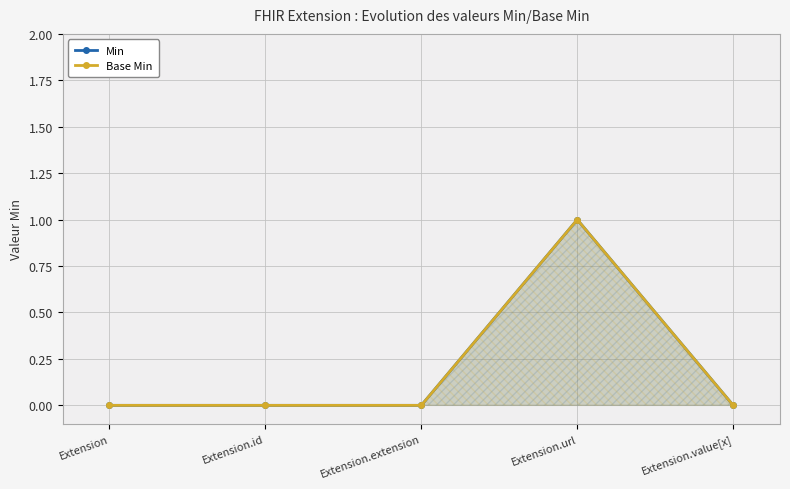

The value of Base Min at Extension.id is 0. True or false?

True